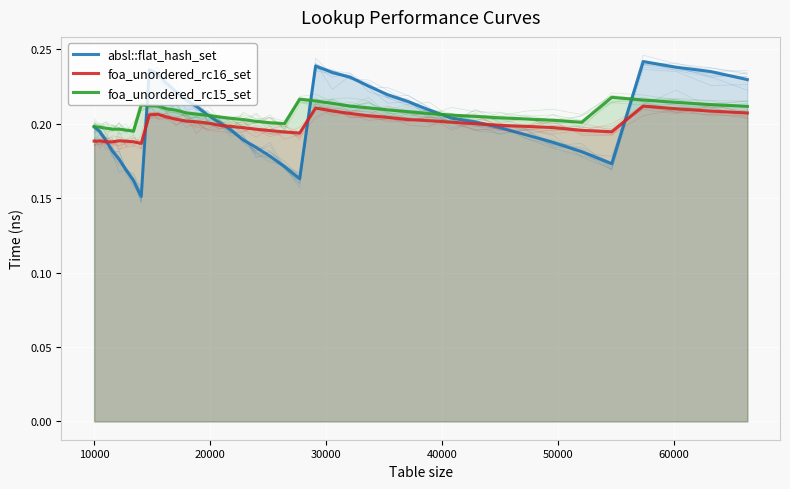

True or false: absl::flat_hash_set has a value of 0.2 at 60000.

False